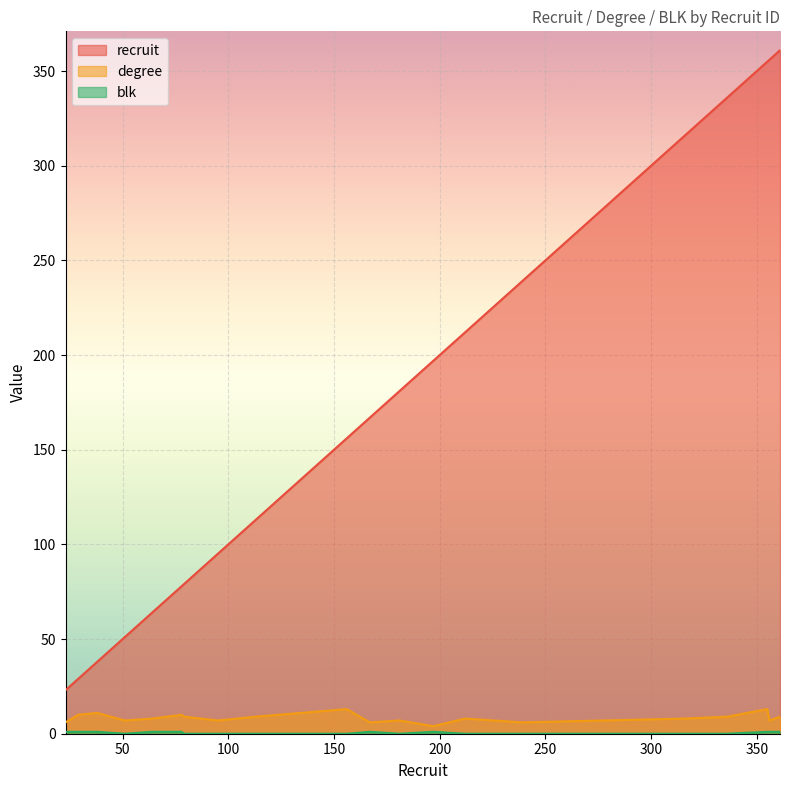

The degree series shows 4 at 336. True or false?

False